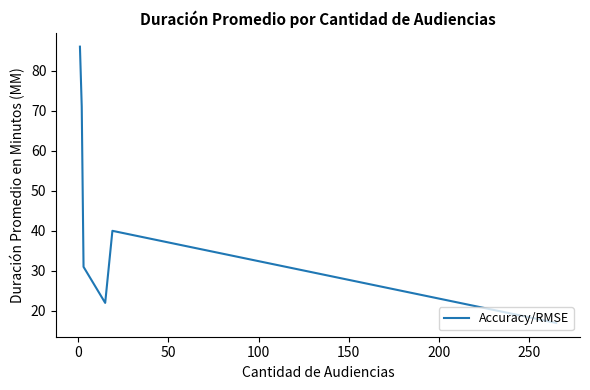

What is the smallest value displayed?

17